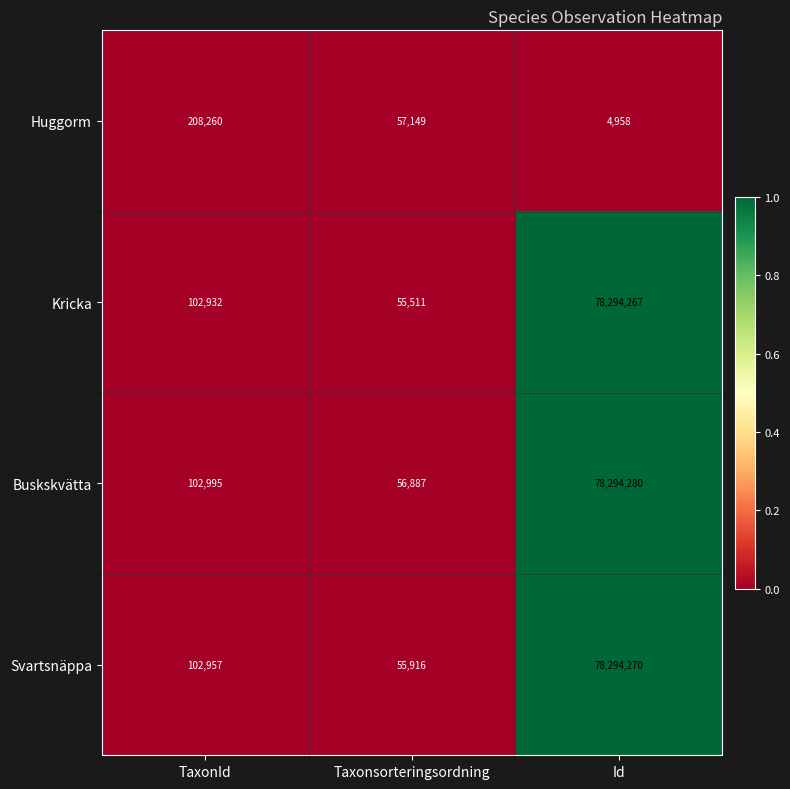

Count the number of data series in this chart.

4